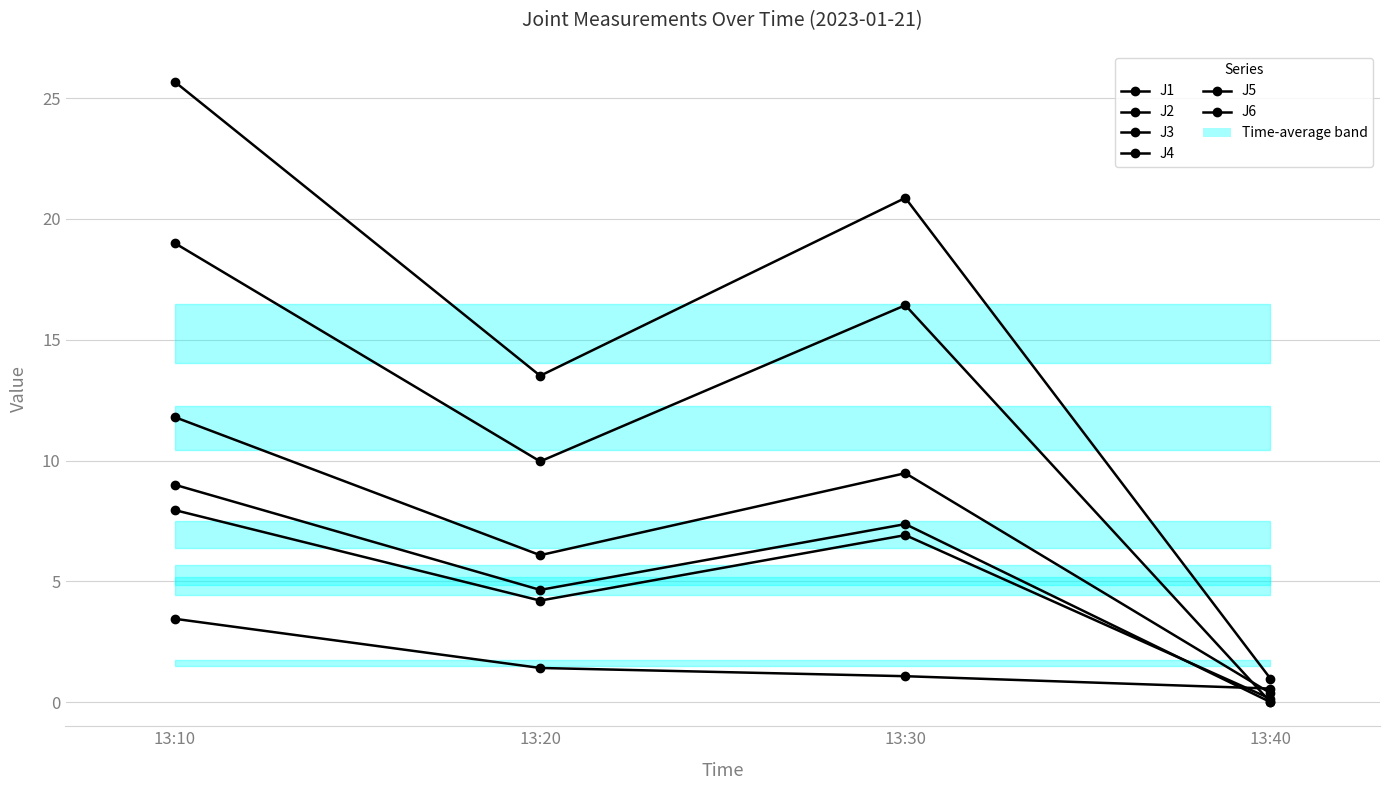

Rank the series by their maximum value, from lowest to highest.

J3, J2, J6, J1, J5, J4